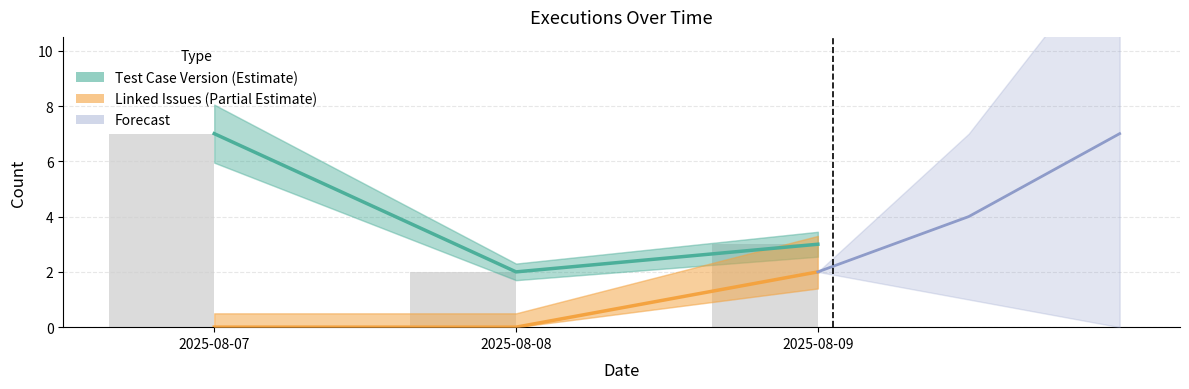

What is the greatest value displayed?

7